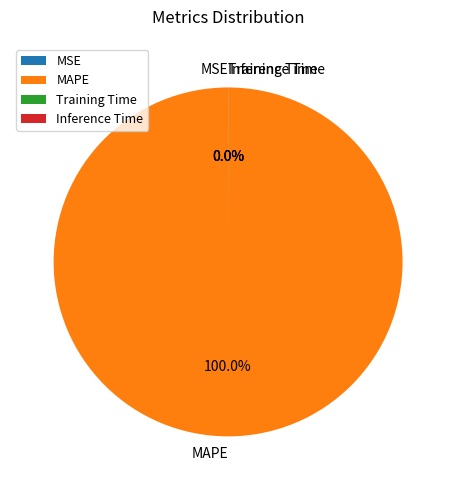

Which slice is the largest?

MAPE